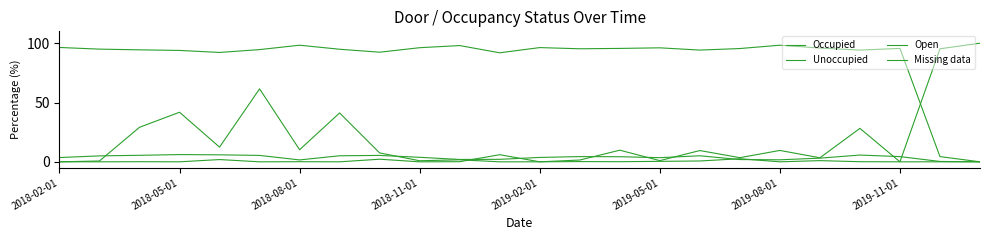

How many lines are shown in the chart?

4